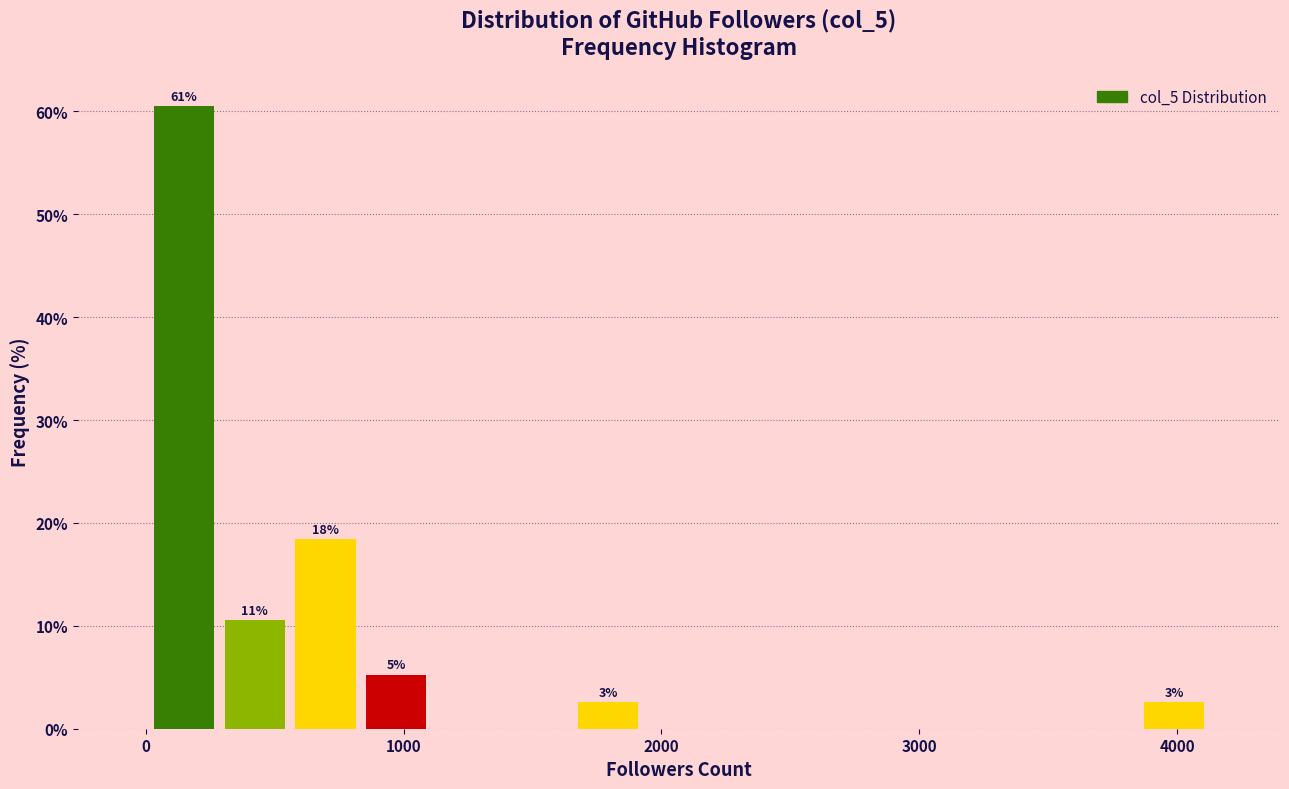

Around what value on the x-axis is the tallest bar? Give the approximate position of its centre, as read against the axis.

100